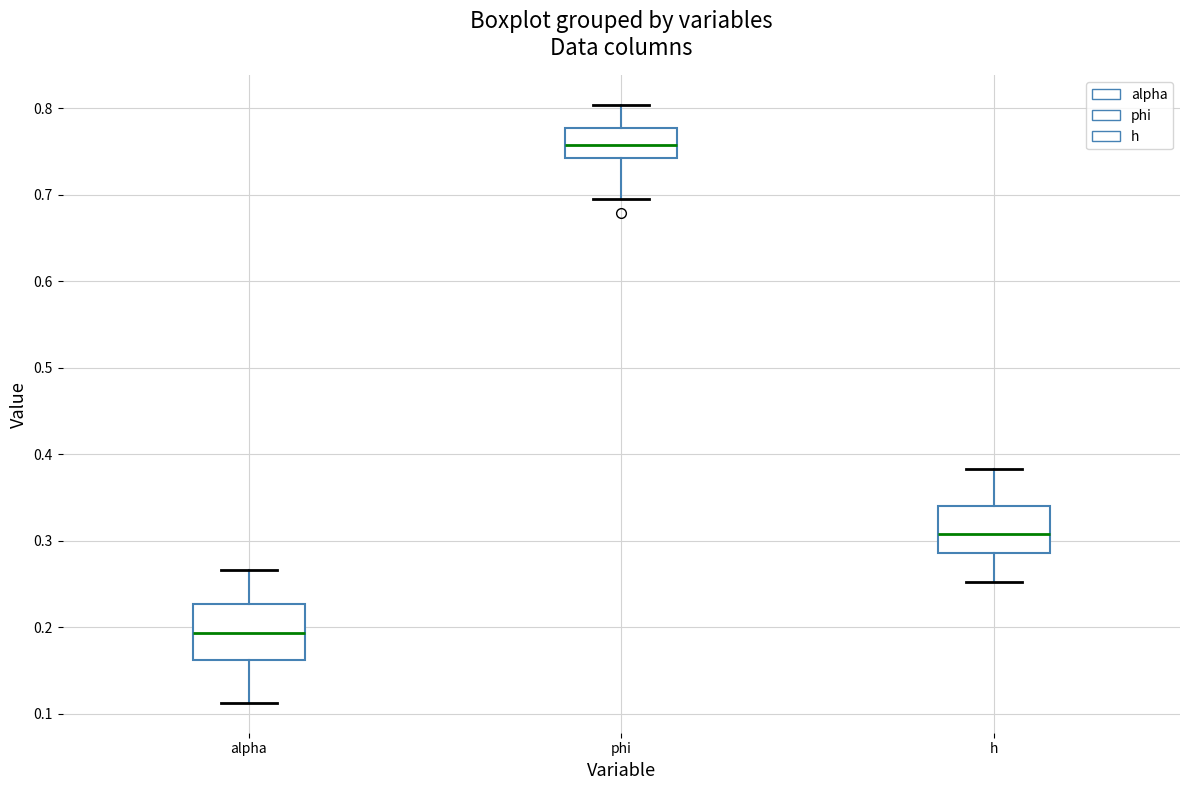

Which box's median line is the lowest?

alpha